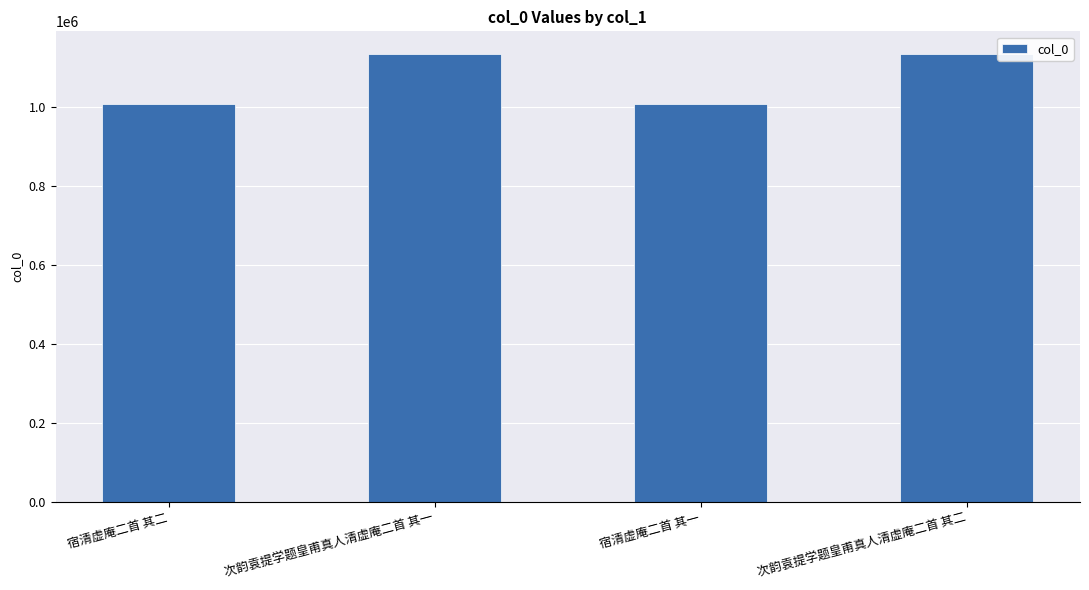

The chart shows a value of 1007032 at 宿清虚庵二首 其一. True or false?

True